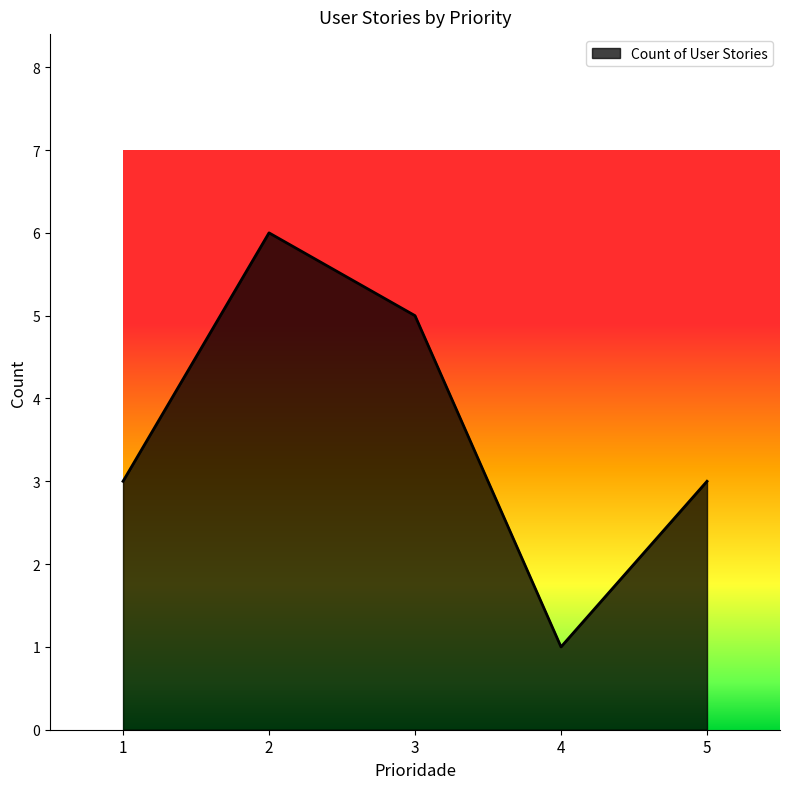

How many lines are shown in the chart?

1